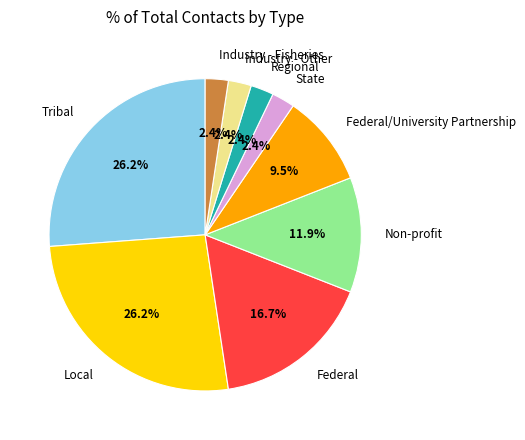

Does Industry - Other account for over 50% of the chart?

No